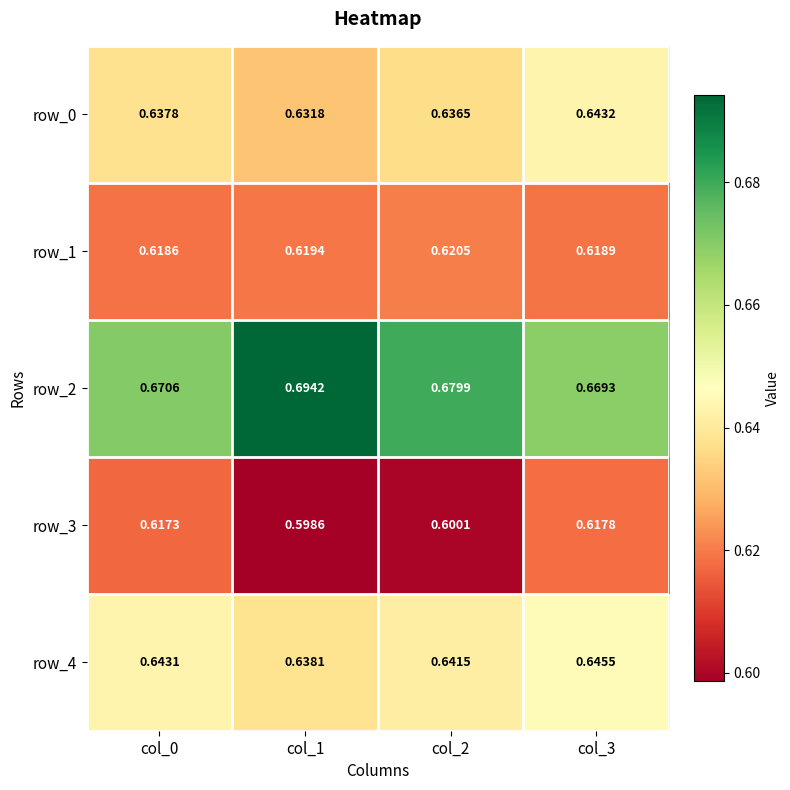

Is the value of row_2 at col_2 greater than the value of row_3 at col_0?

Yes